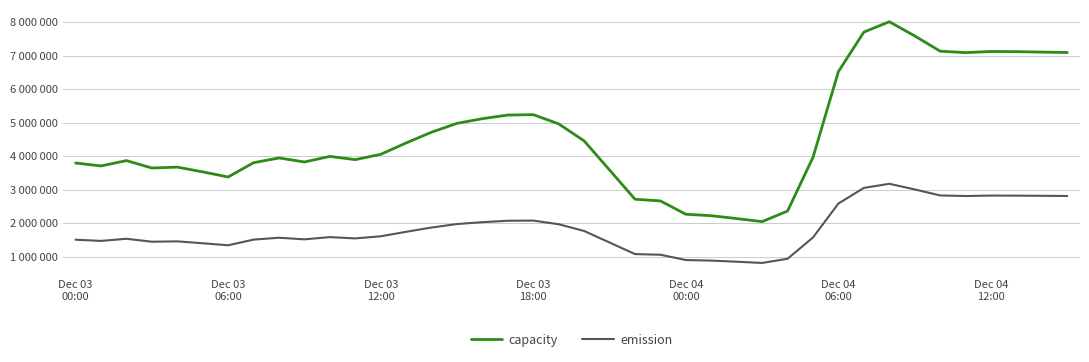

Reading right to left, list all the values displayed in this chart.

capacity: 7092000	7104500	7117750	7122750	7088750	7132000	7587500	8010750	7701250	6523750	3963250	2358000	2043500	2133500	2219750	2262750	2660500	2711000	3583250	4453000	4960750	5236500	5224750	5117000	4976500	4713250	4391500	4052500	3892750	3989750	3823500	3943250	3801750	3375750	3527500	3670000	3643500	3864750	3705000	3793250
emission: 2808432	2813382	2818629	2820609	2807145	2824272	3004650	3172257	3049695	2583405	1569447	933768	809226	844866	879021	896049	1053558	1073556	1418967	1763388	1964457	2073654	2069001	2026332	1970694	1866447	1739034	1604790	1541529	1579941	1514106	1561527	1505493	1336797	1396890	1453320	1442826	1530441	1467180	1502127